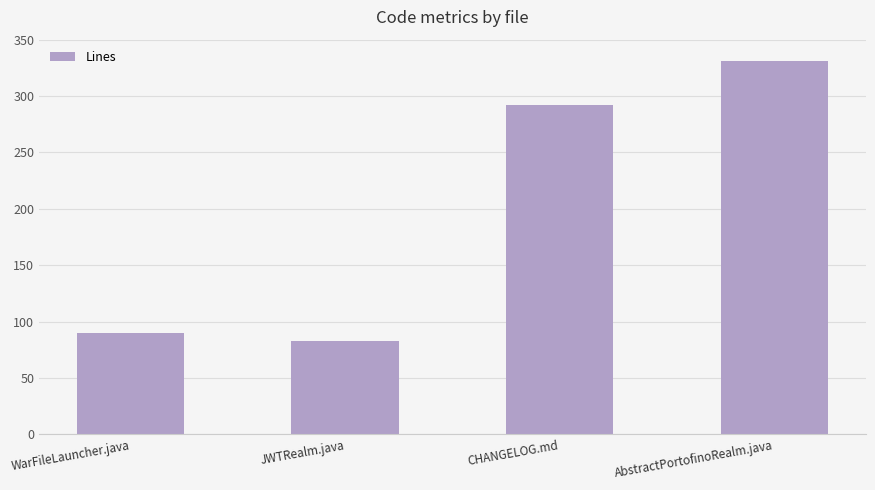

What is the difference between the second highest and minimum values?

209